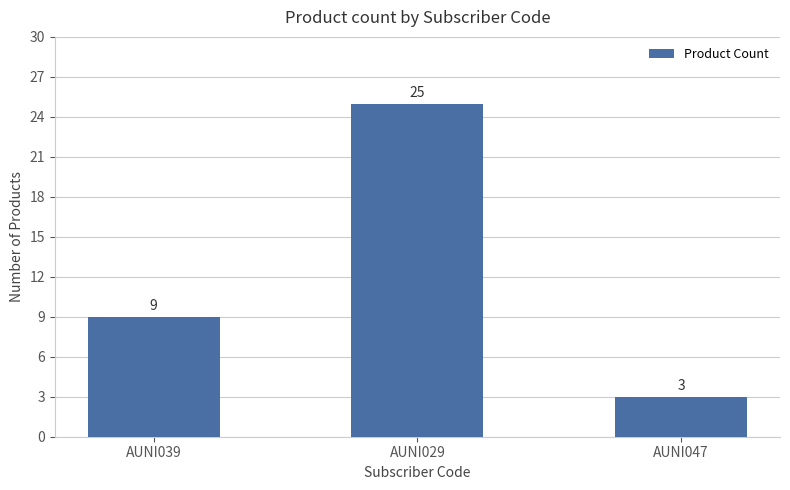

How many categories are shown in the chart?

3